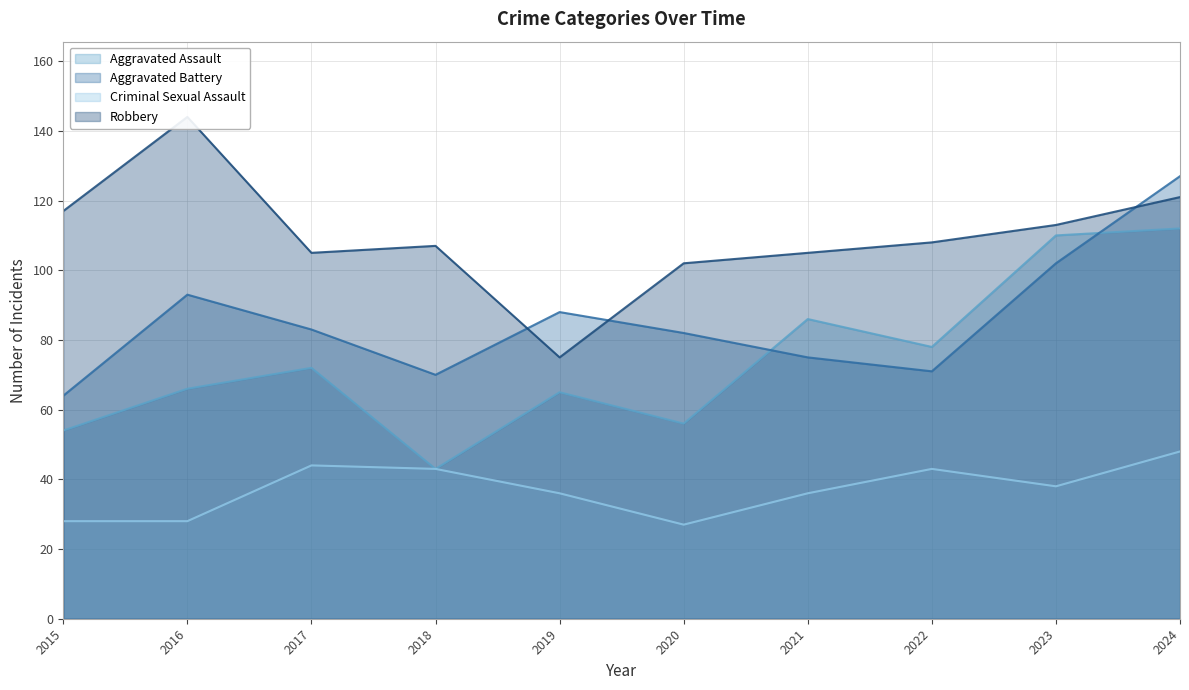

Between 2017 and 2024, which series saw the biggest shift?

Aggravated Battery